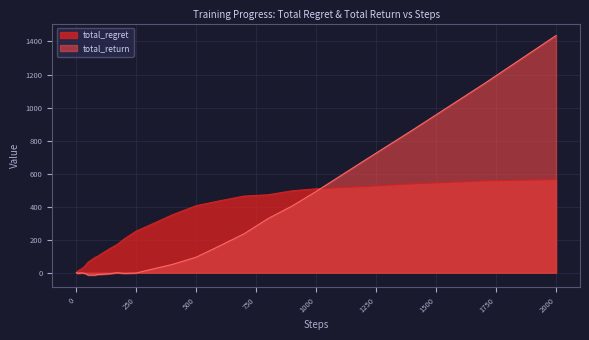

Reading left to right, what are all the values shown in this chart?

total_regret: 0	2	4	6	8	10	10	12	12	12	14	18	18	22	26	32	46	64	74	84	94	100	110	128	146	170	204	252	284	350	406	436	464	472	496	508	522	538	556	564
total_return: 1	0	-1	-2	-3	-4	-3	-4	-3	-2	-2	-4	-1	-2	-1	-2	-6	-14	-14	-14	-14	-10	-10	-8	-6	0	-4	-2	16	50	94	164	236	328	404	492	678	862	1144	1436